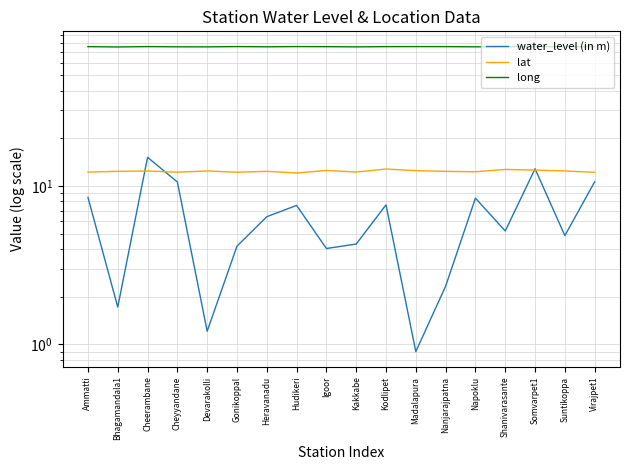

What is the difference between the second highest and minimum values in the water_level (in m) series?

11.9